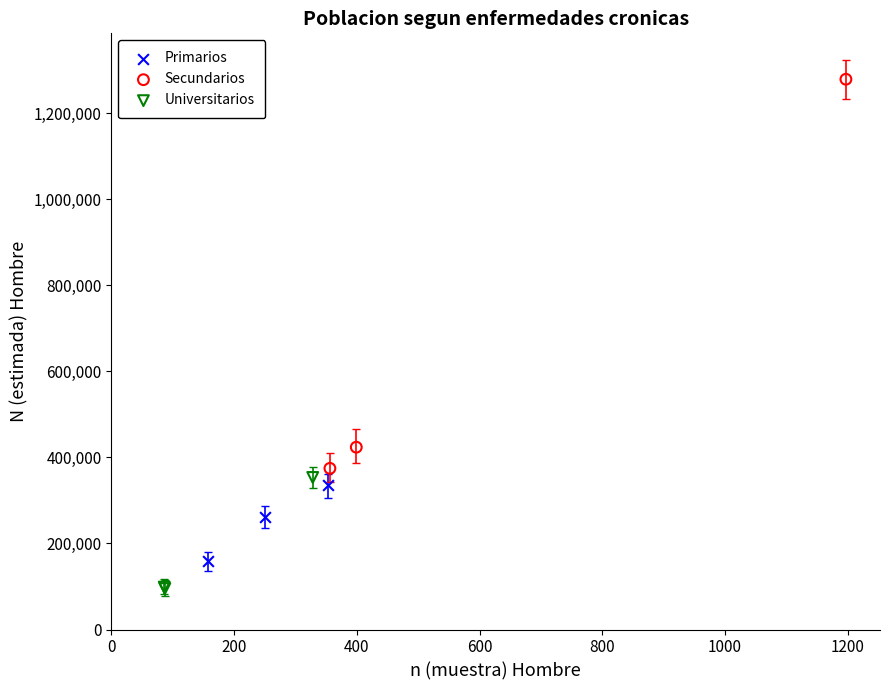

Which series has the widest spread of Y values?

Secundarios